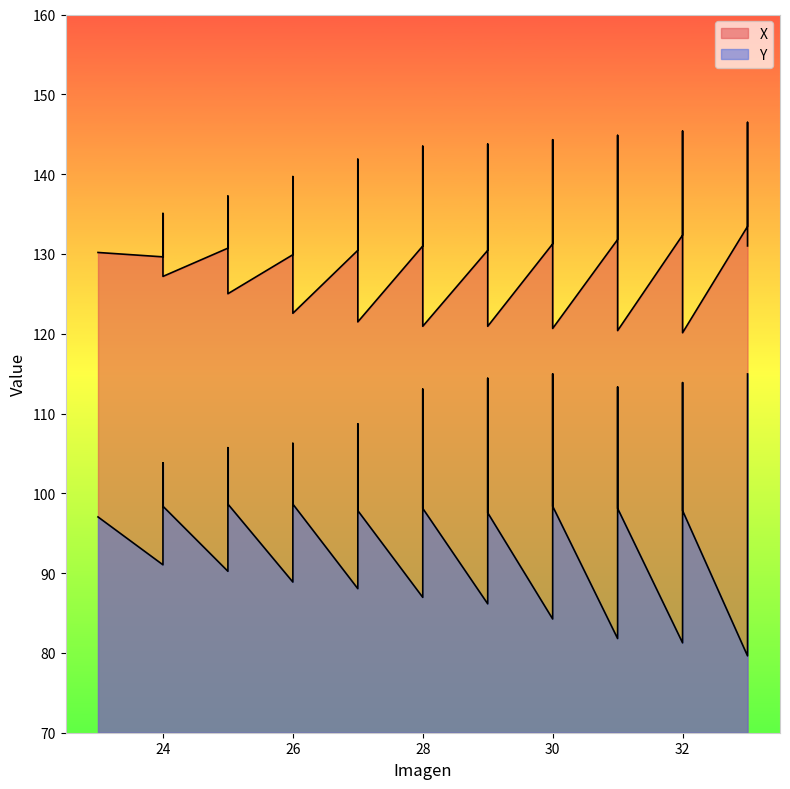

What is the sum of all X values?

5284.7